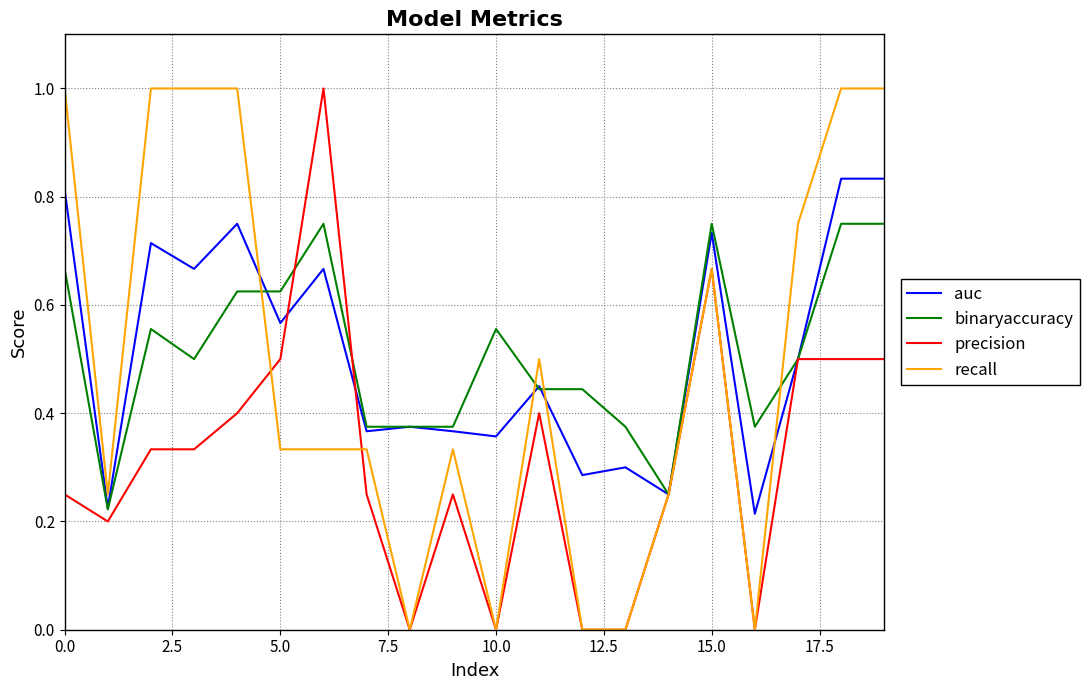

What is the maximum value for recall?

1.0